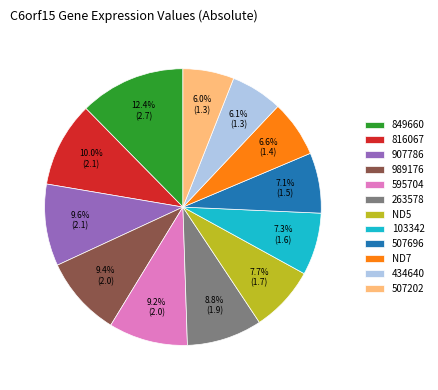

Is there a majority slice in this chart?

No